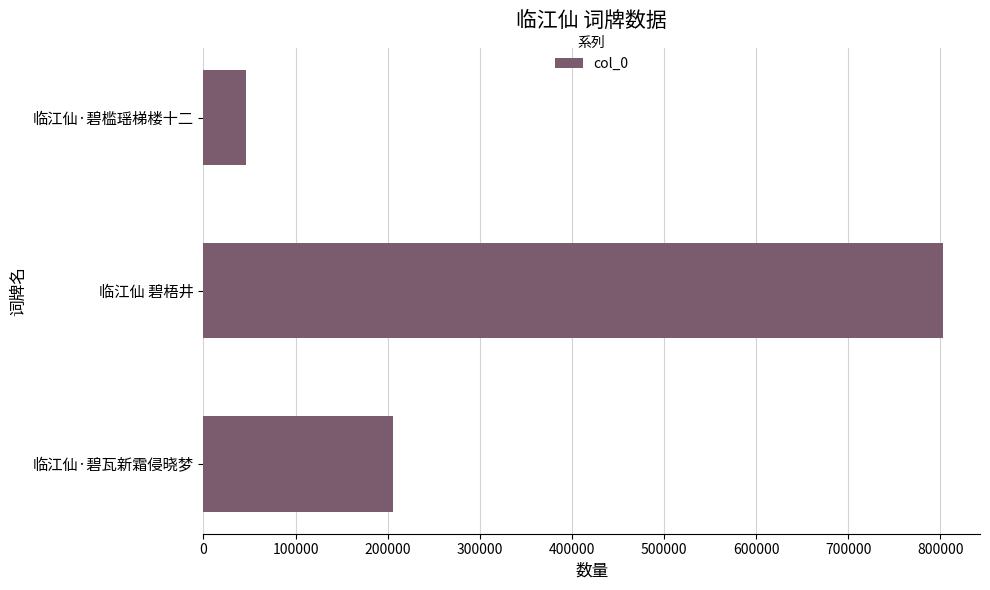

What is the smallest value displayed?

45771